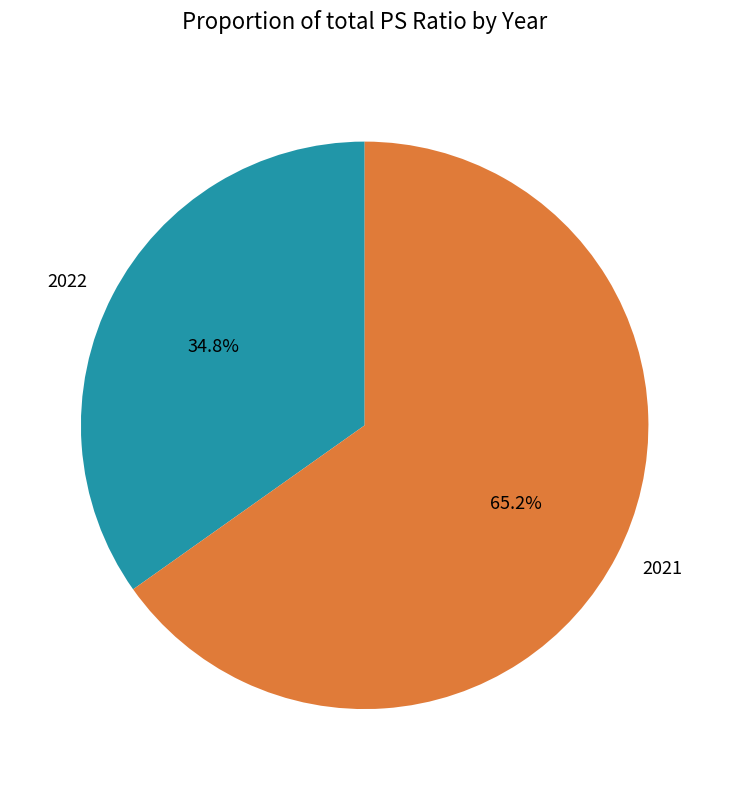

Combined, what portion of the pie is 2021 and 2022?

100.0%